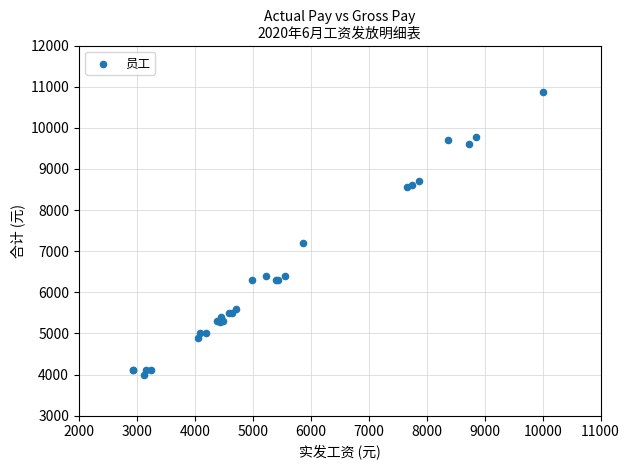

What Y value in the scatter plot is closest to 7438?

7200